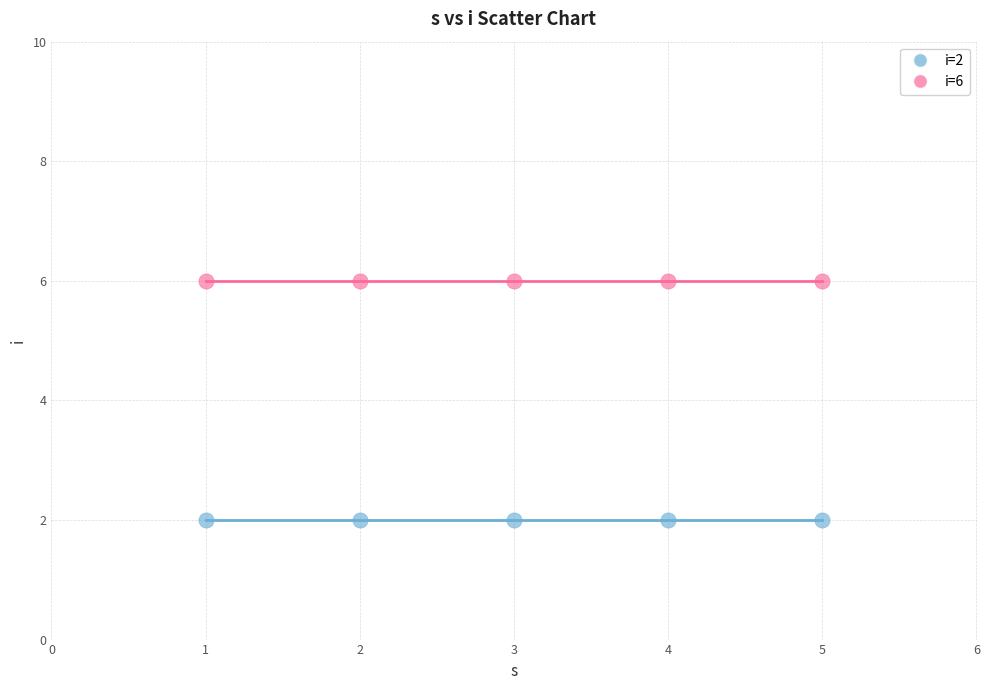

Which series reaches the minimum Y coordinate?

i=2